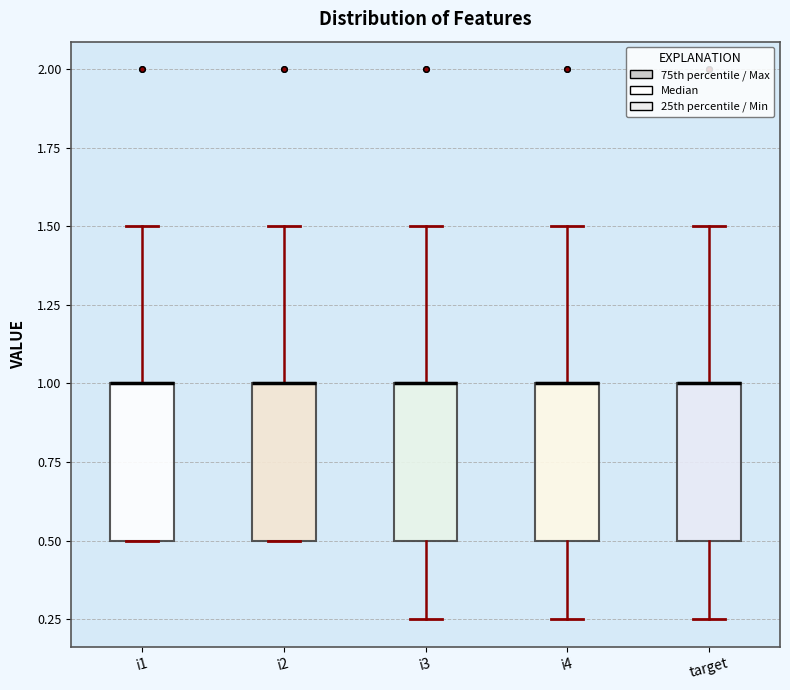

Reading left to right, read every box against the y-axis: the position of its median line, the range the box covers, and the ends of its whiskers. The values are not printed on the chart, so give them approximately, as read against the axis.

i1: median 1.00 (drawn on the box's upper edge), box 0.50 to 1.00, whiskers 0.50 to 1.50
i2: median 1.00 (drawn on the box's upper edge), box 0.50 to 1.00, whiskers 0.50 to 1.50
i3: median 1.00 (drawn on the box's upper edge), box 0.50 to 1.00, whiskers 0.25 to 1.50
i4: median 1.00 (drawn on the box's upper edge), box 0.50 to 1.00, whiskers 0.25 to 1.50
target: median 1.00 (drawn on the box's upper edge), box 0.50 to 1.00, whiskers 0.25 to 1.50